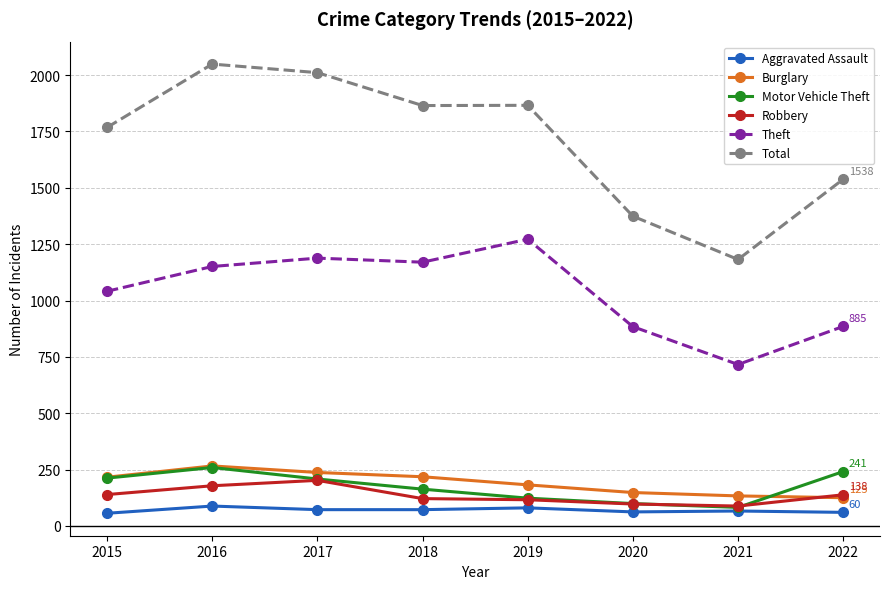

Is the value of Robbery at 2020 greater than the value of Burglary at 2016?

No